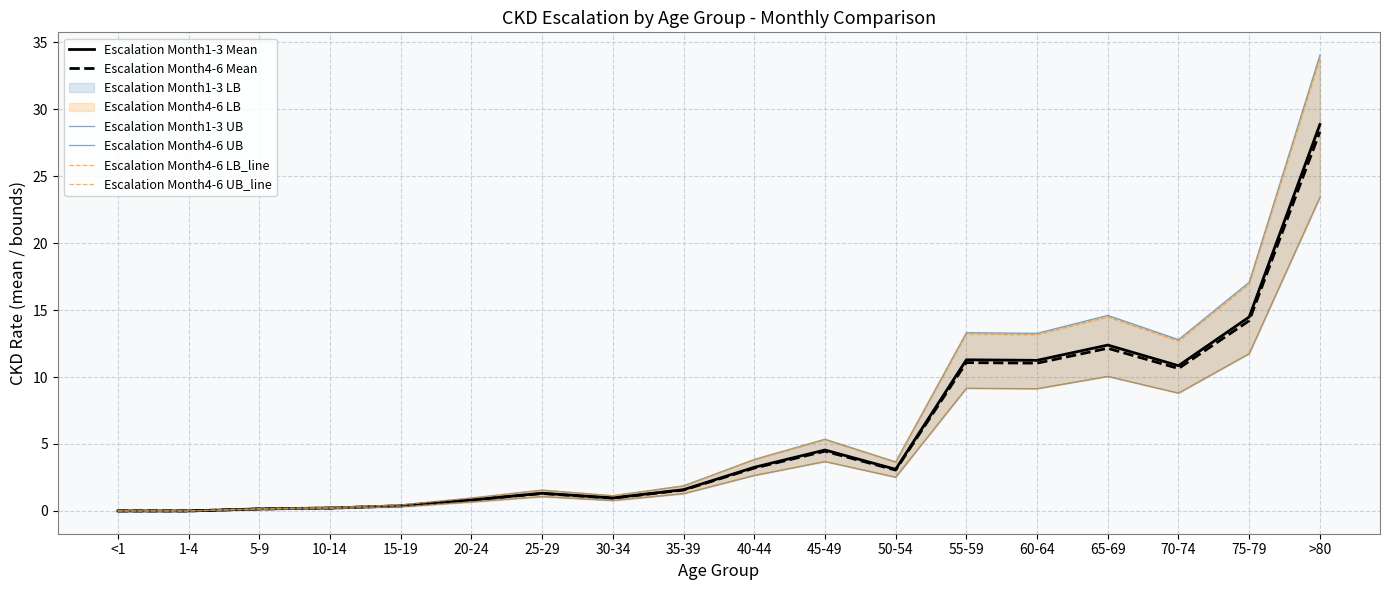

Is this an area chart (filled region under the line)?

No